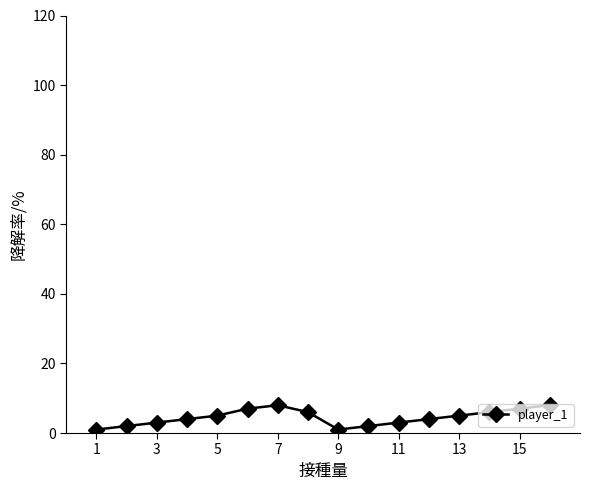

What is the difference between the maximum and minimum values?

7